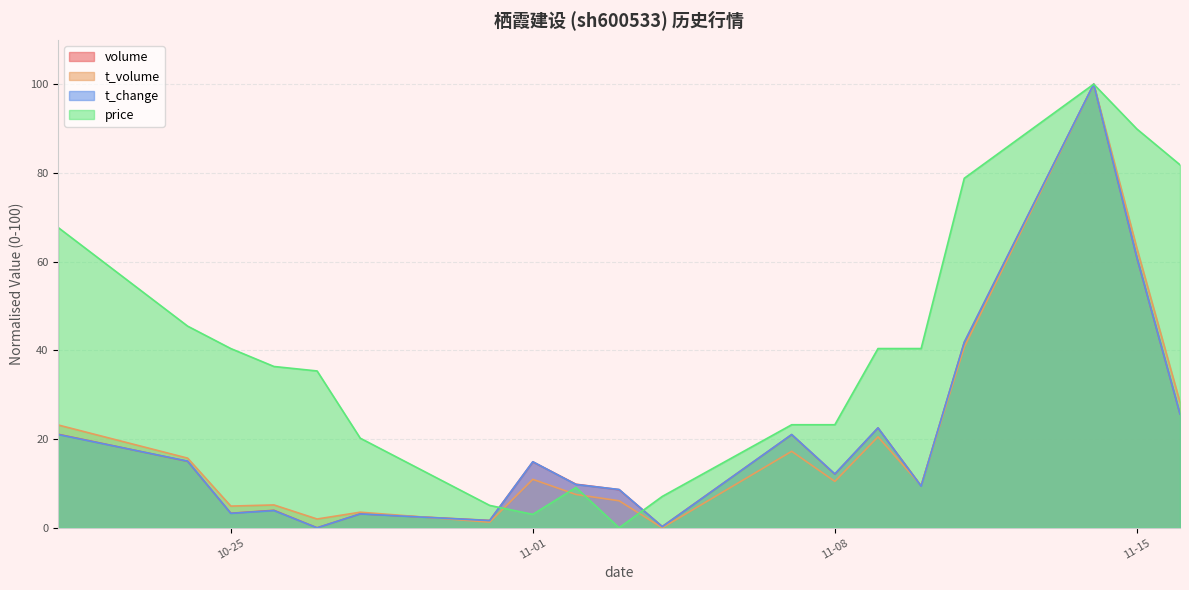

What is the maximum value for t_volume?

100.0